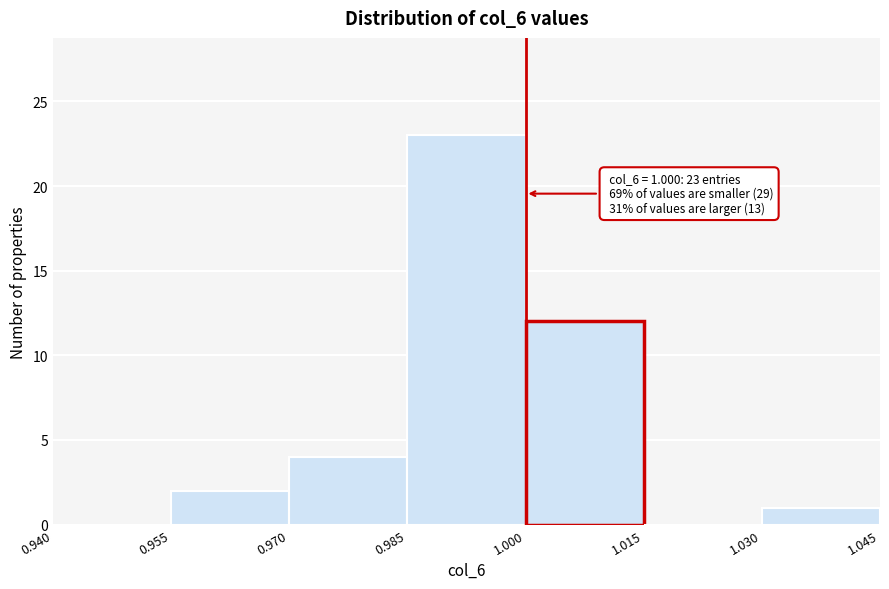

Which range on the x-axis has the tallest bar?

0.985 to 1.000